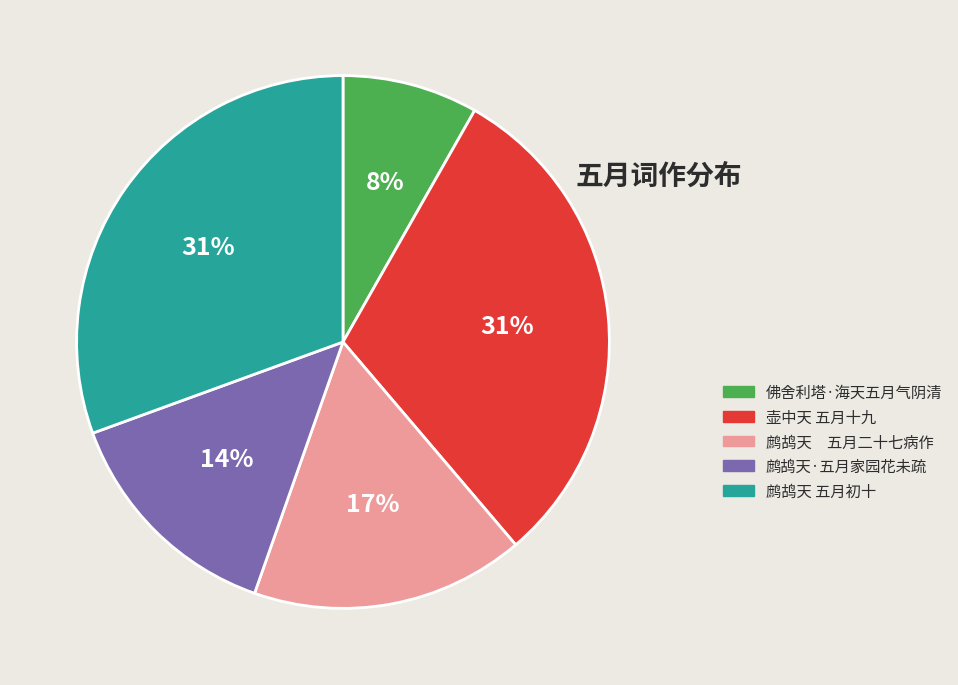

How many slices are in this pie chart?

5